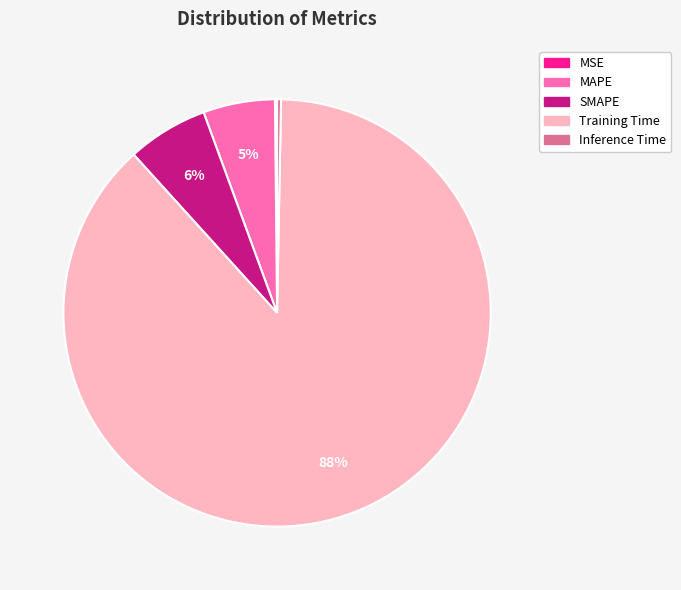

To the nearest percent, what percentage of the pie is SMAPE?

6%